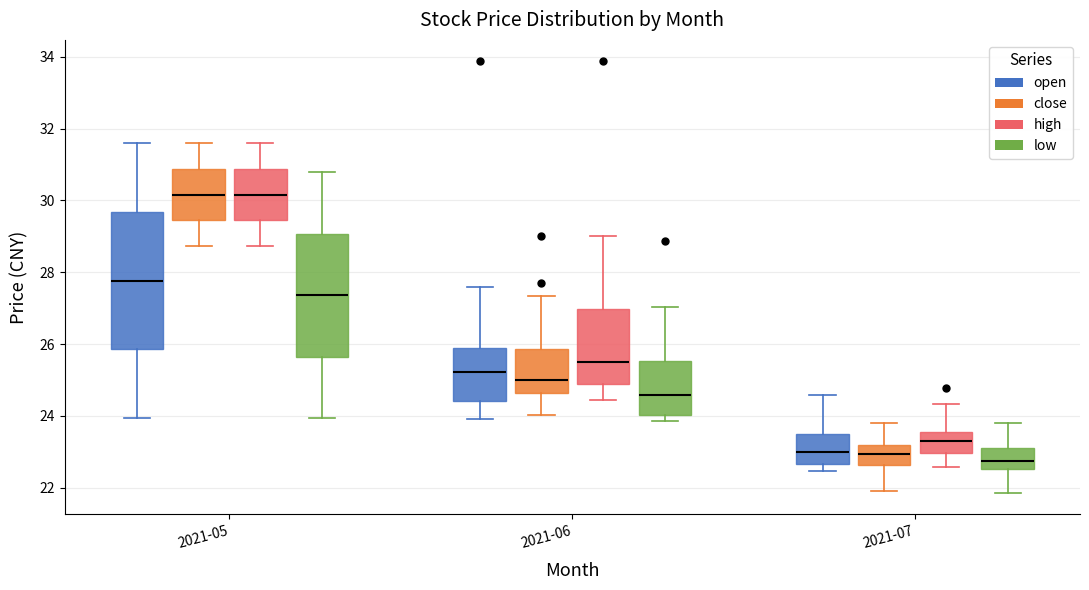

Reading left to right, transcribe this box plot: for each box, give where its median line is, the range the box spans, and where its two whiskers end, as read against the y-axis. The values are not printed on the chart, so give them approximately, as read against the axis.

2021-05 (open): median 27.8, box 25.8 to 29.6, whiskers 24.0 to 31.6
2021-05 (close): median 30.2, box 29.4 to 30.8, whiskers 28.8 to 31.6
2021-05 (high): median 30.2, box 29.4 to 30.8, whiskers 28.8 to 31.6
2021-05 (low): median 27.4, box 25.6 to 29.0, whiskers 24.0 to 30.8
2021-06 (open): median 25.2, box 24.4 to 26.0, whiskers 24.0 to 27.6
2021-06 (close): median 25.0, box 24.6 to 25.8, whiskers 24.0 to 27.4
2021-06 (high): median 25.6, box 25.0 to 27.0, whiskers 24.4 to 29.0
2021-06 (low): median 24.6, box 24.0 to 25.6, whiskers 23.8 to 27.0
2021-07 (open): median 23.0, box 22.6 to 23.4, whiskers 22.4 to 24.6
2021-07 (close): median 23.0, box 22.6 to 23.2, whiskers 22.0 to 23.8
2021-07 (high): median 23.4, box 23.0 to 23.6, whiskers 22.6 to 24.4
2021-07 (low): median 22.8, box 22.6 to 23.2, whiskers 21.8 to 23.8